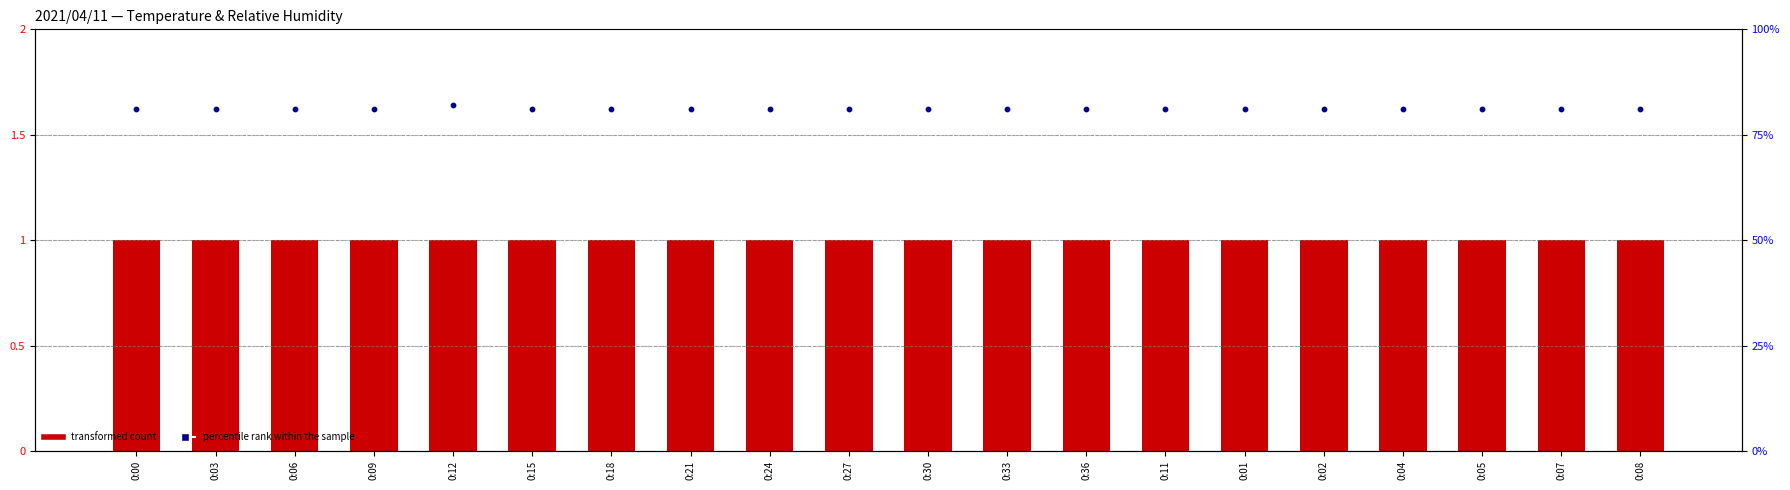

Which series contains the lowest Y value?

percentile rank within the sample